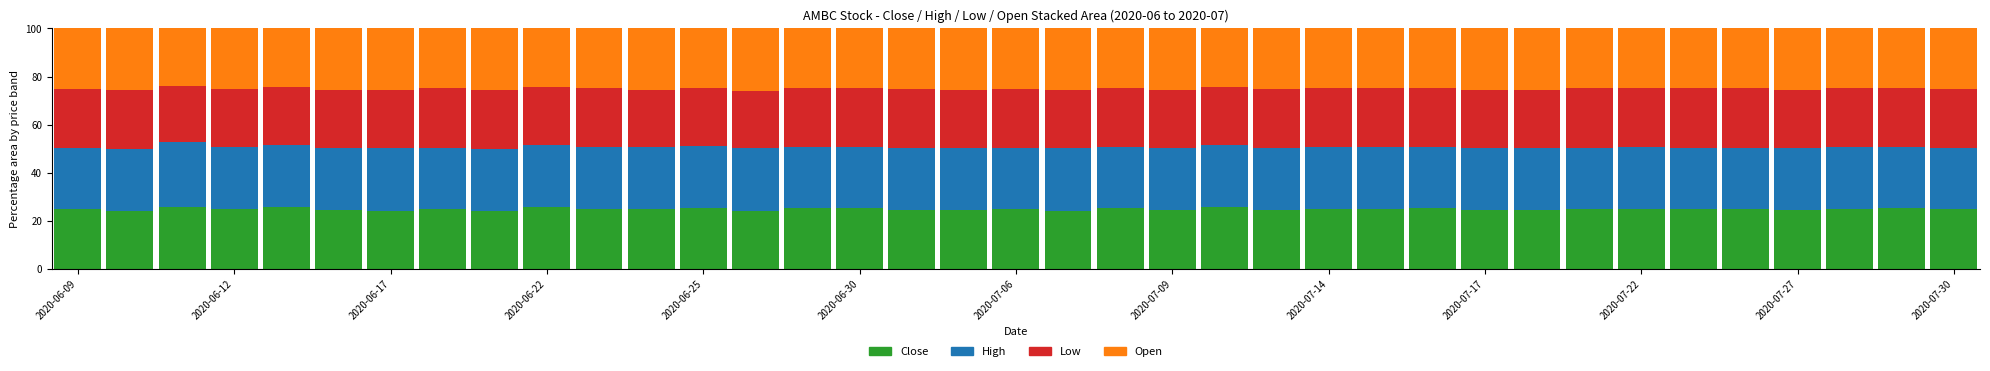

What is the highest value of the Close series?

25.8